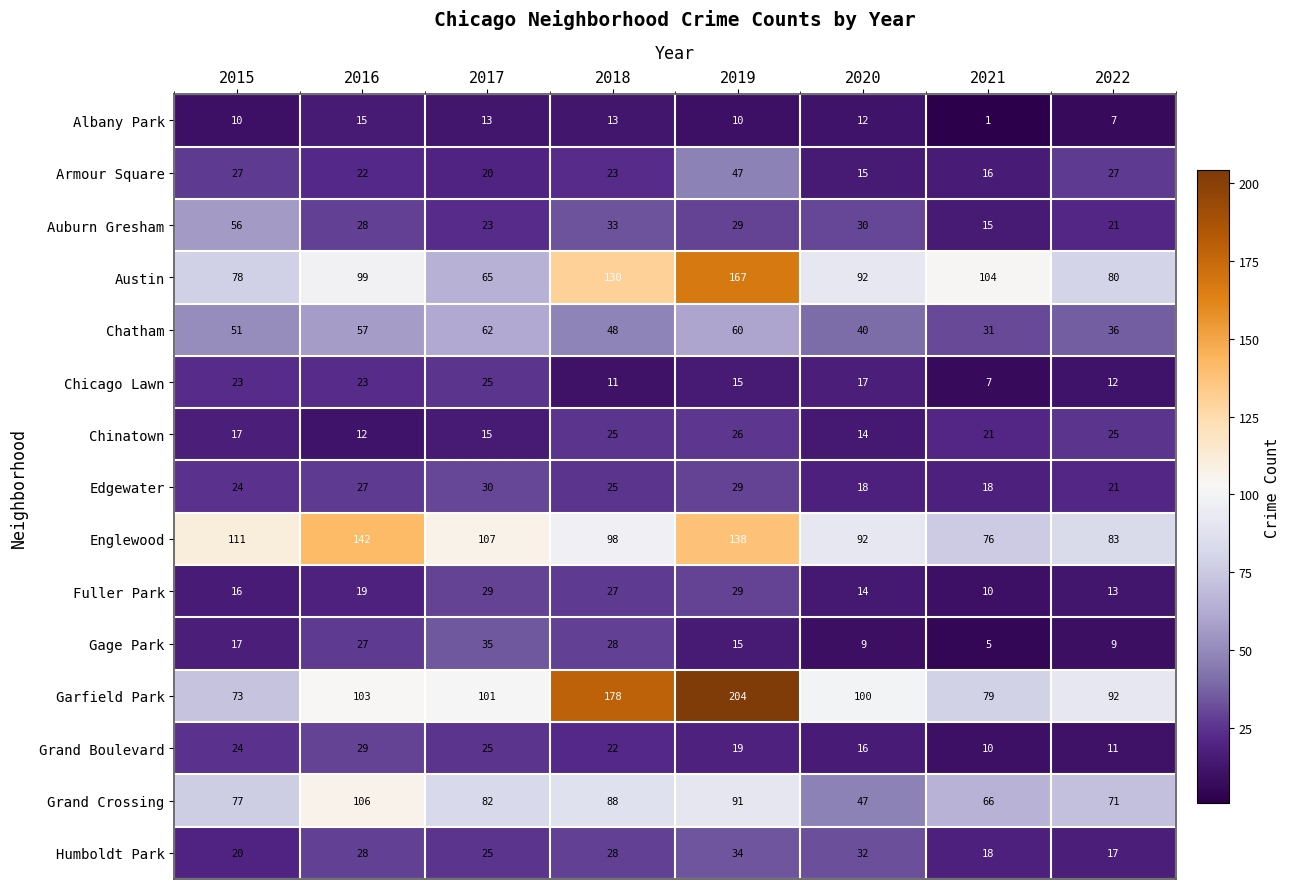

What is the approximate value of Armour Square at 2018, to the nearest 10?

20